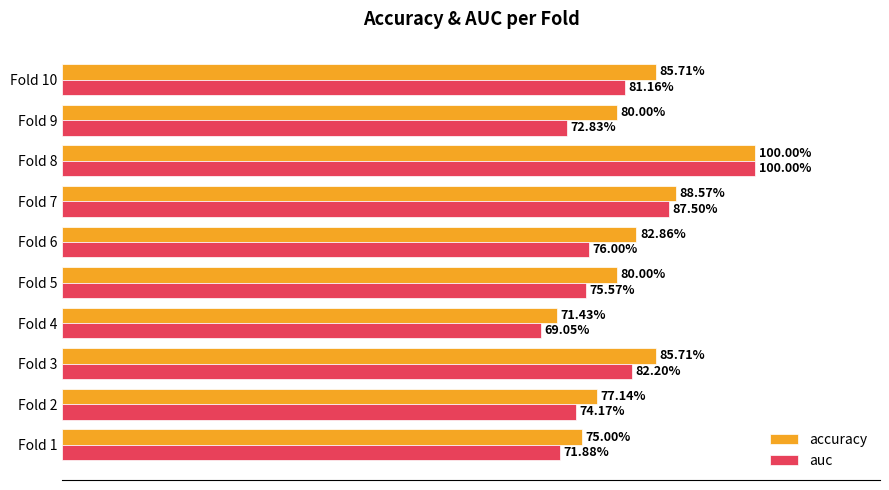

What are all the series names shown in the legend?

accuracy, auc